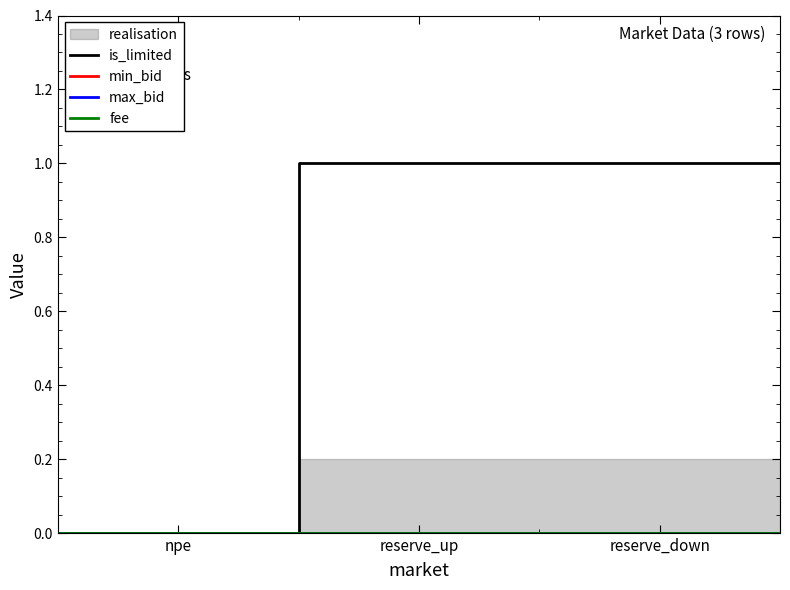

True or false: is_limited has more than 2 interior local peaks.

False